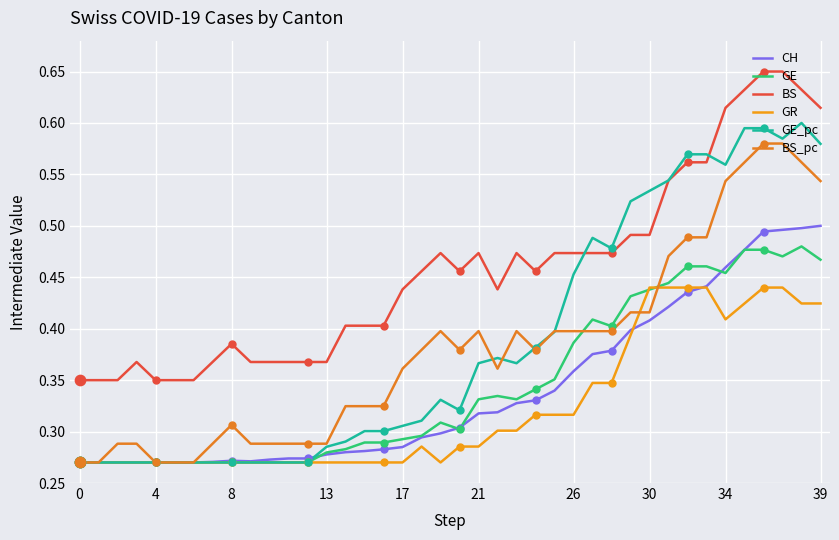

Is this an area chart (filled region under the line)?

No